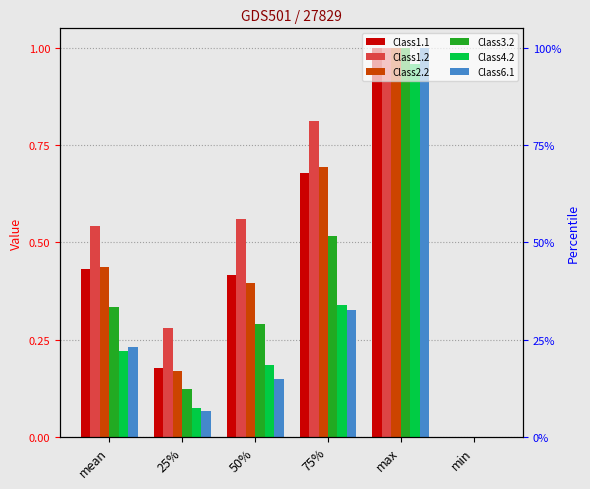

Which label corresponds to the largest value in the chart?

max